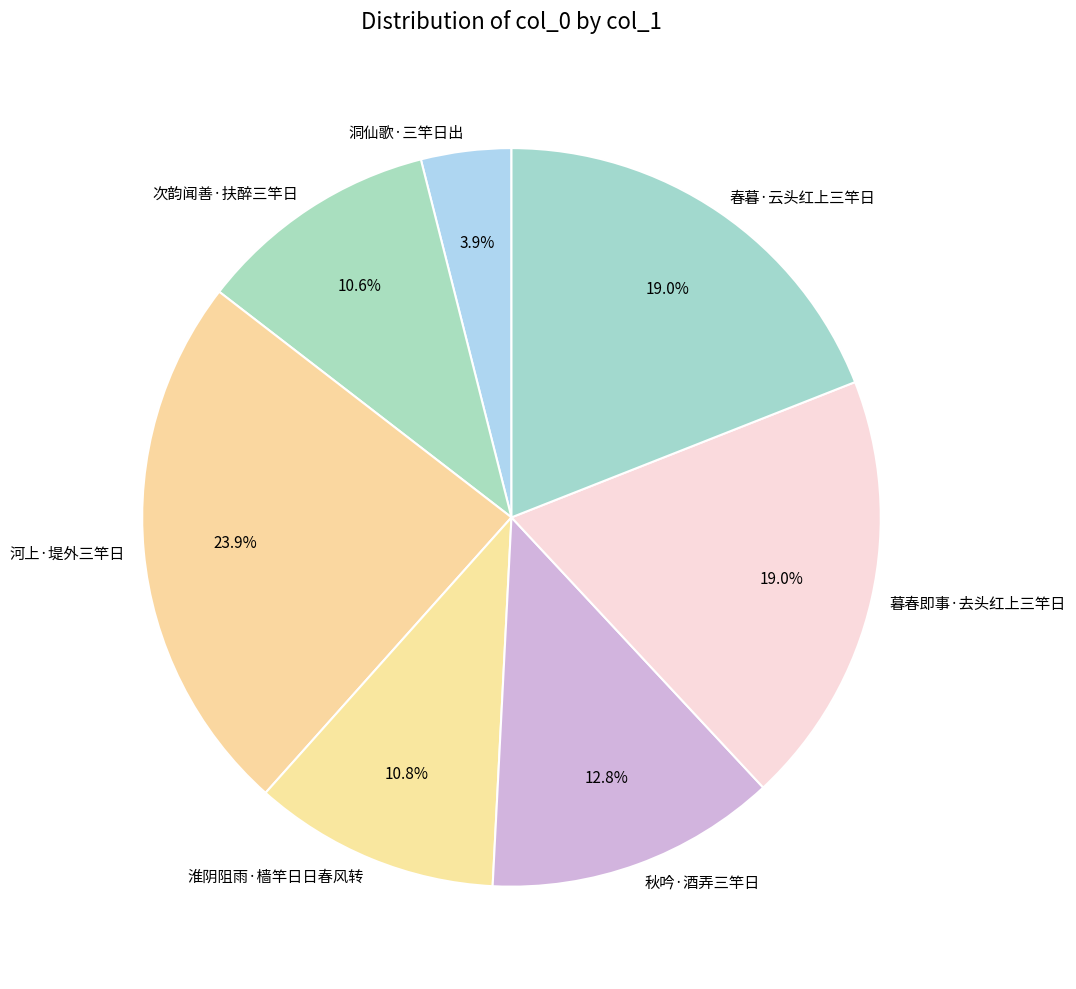

Between 淮阴阻雨·樯竿日日春风转 and 河上·堤外三竿日, which is larger?

河上·堤外三竿日